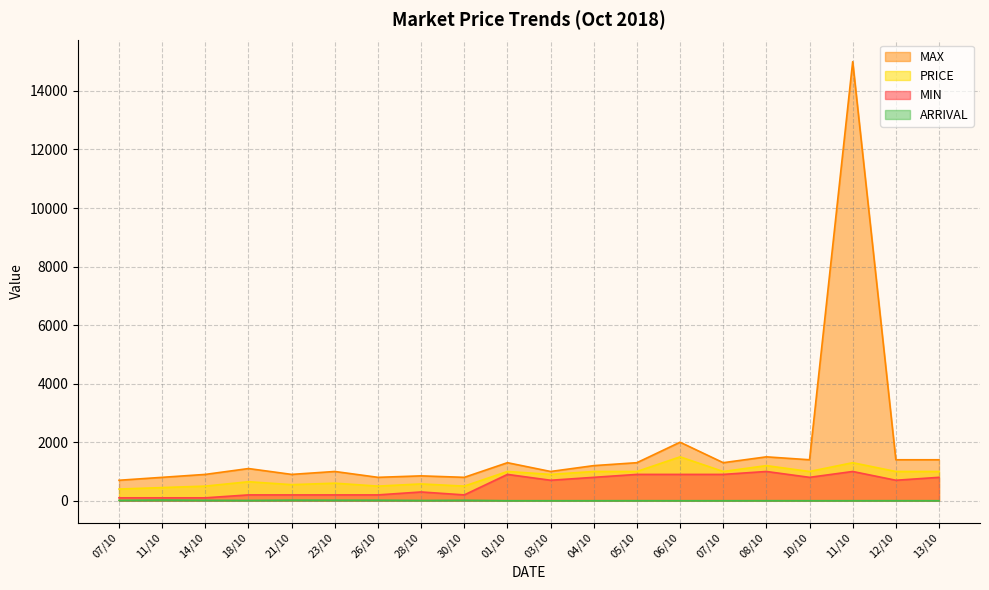

What are all the series names shown in the legend?

MAX, PRICE, MIN, ARRIVAL